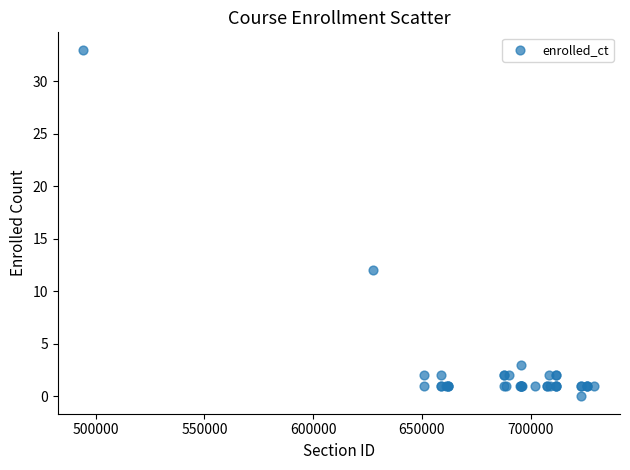

What Y value in the scatter plot is closest to 16?

12